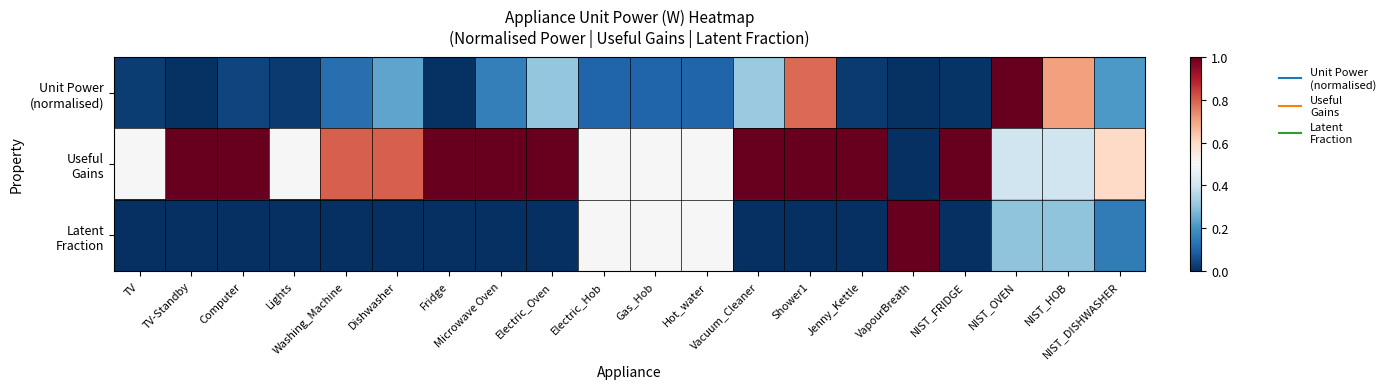

Which category has the lowest value across all series?

VapourBreath